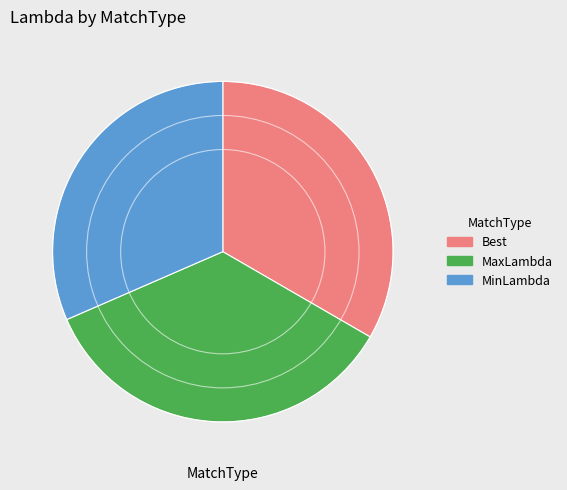

How many segments does this pie chart have?

3